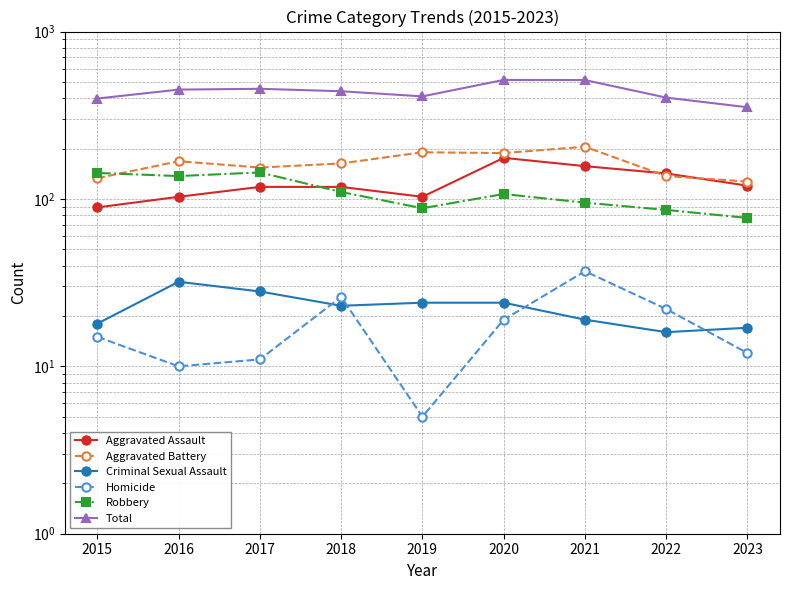

What is the average value of the Aggravated Assault series?

125